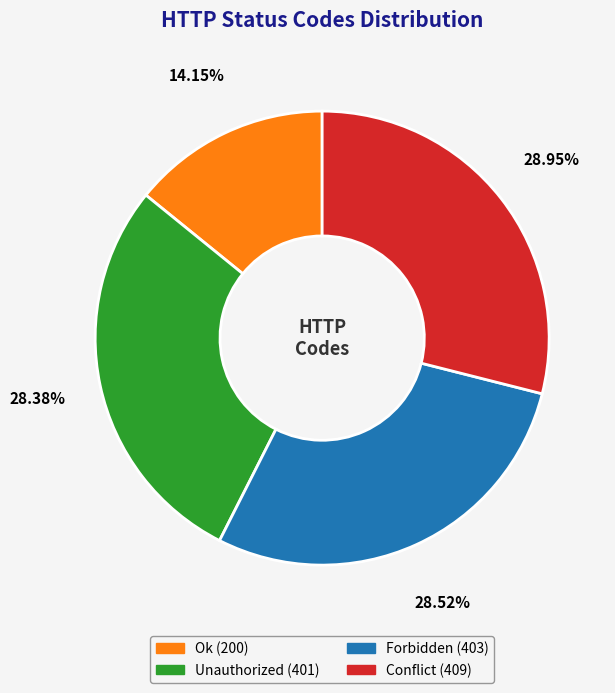

What is the smallest slice in the pie chart?

Ok